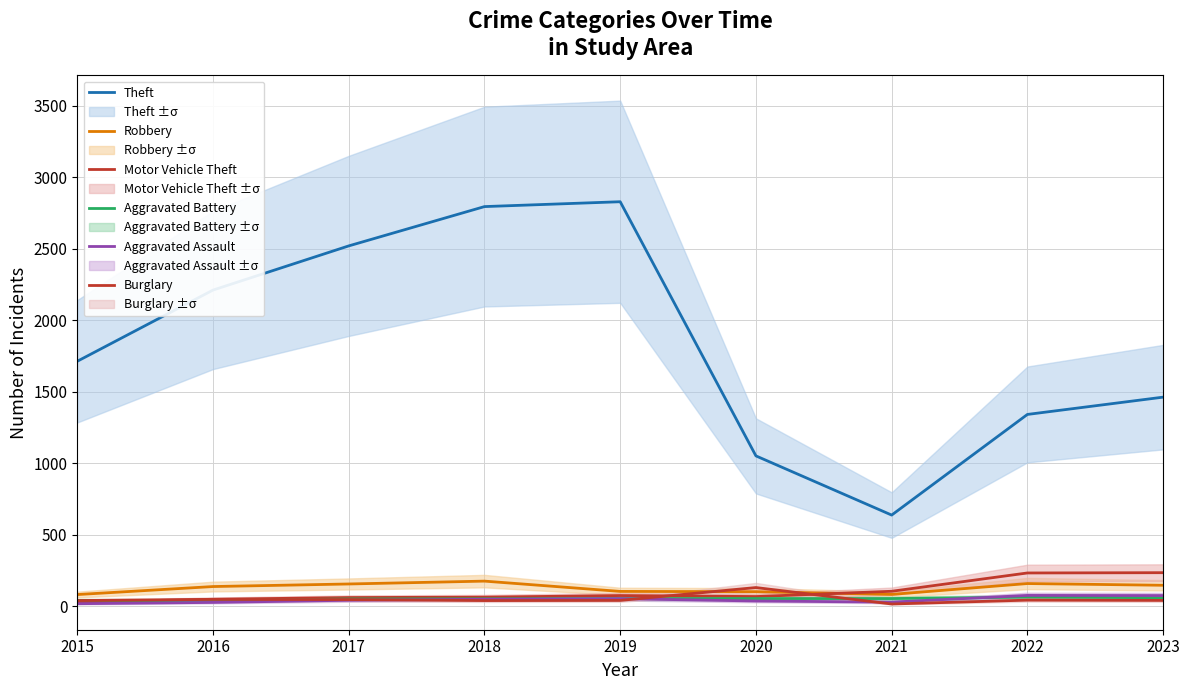

How many interior local valleys does the Theft series have?

1